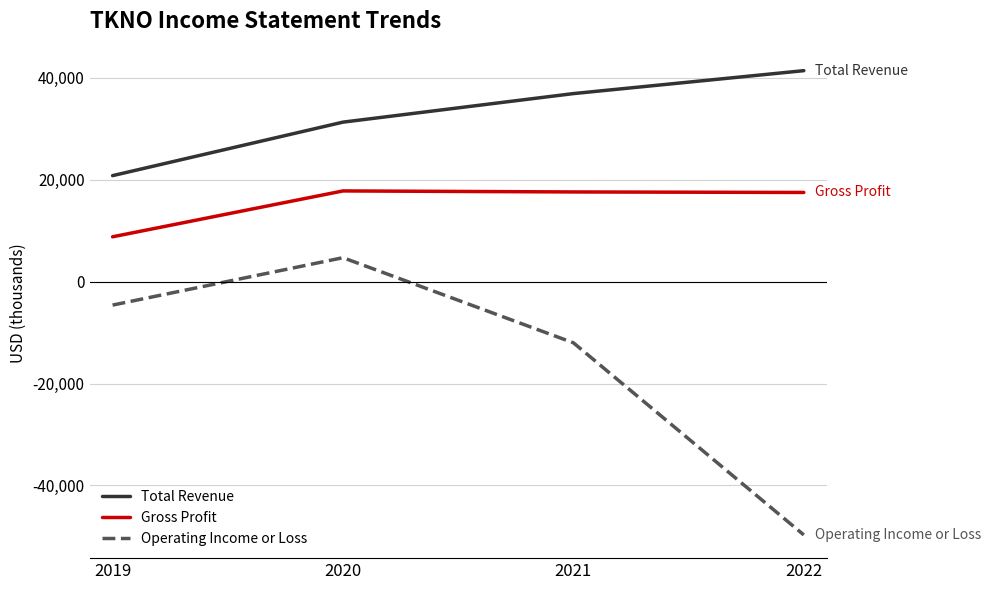

Is it true that Operating Income or Loss equals -3870 at 2021?

False